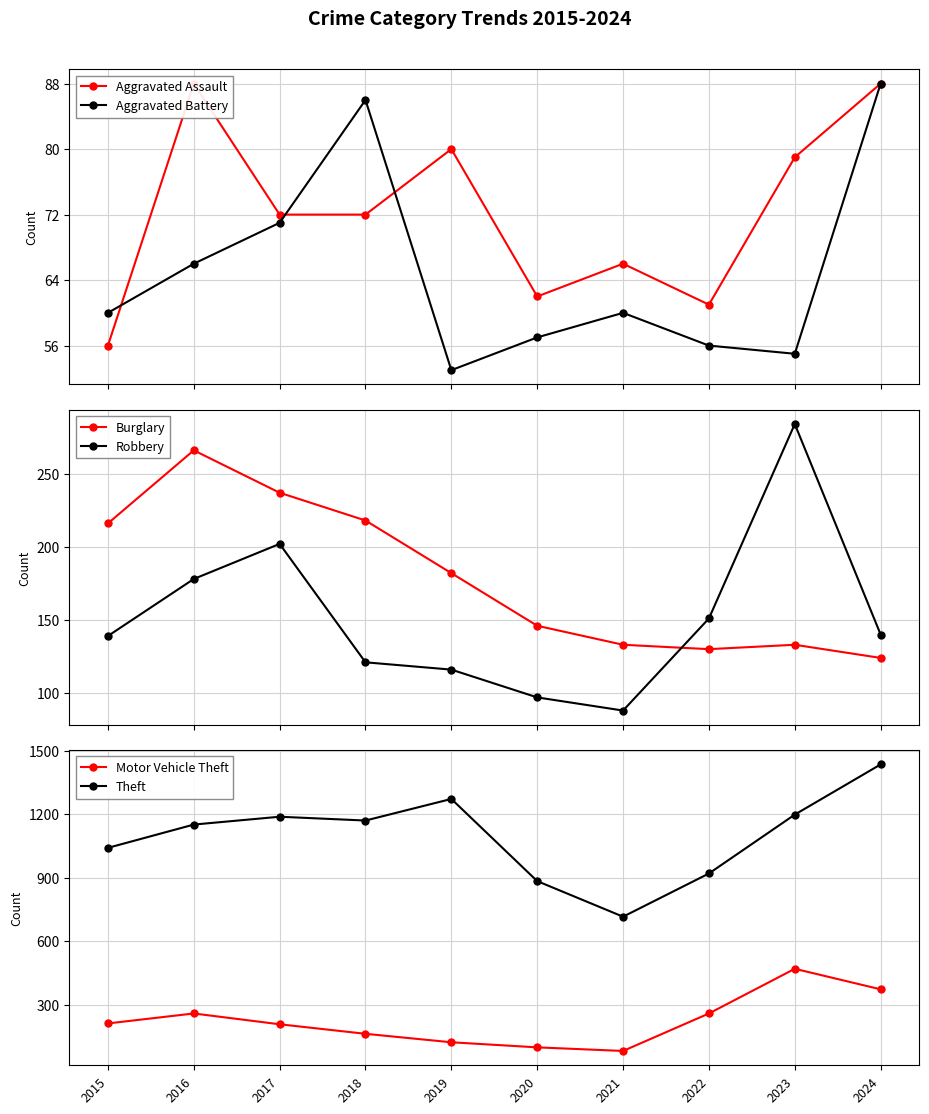

True or false: Theft has a value of 519 at 2018.

False